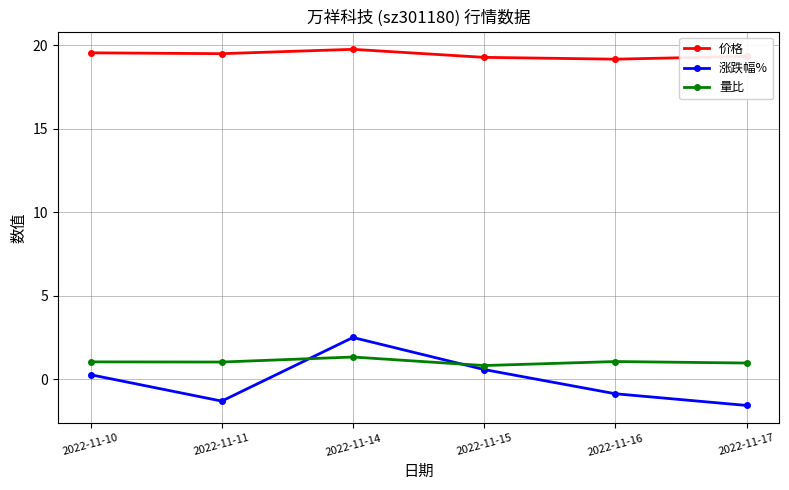

What is the average value of the 涨跌幅% series?

-0.1